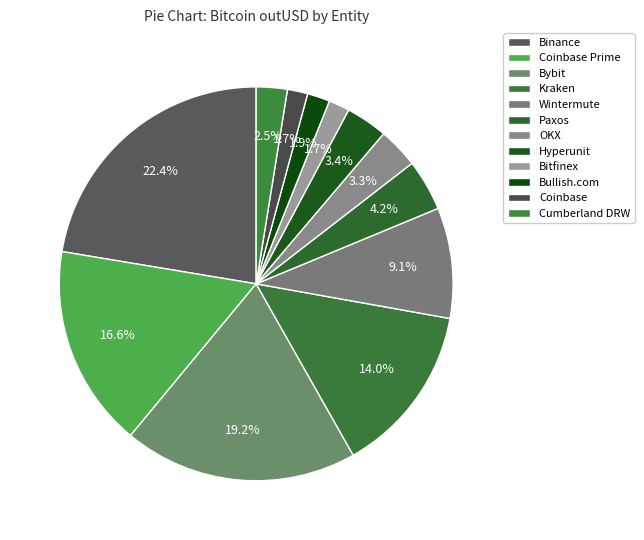

To the nearest percent, what is the average slice percentage?

8%